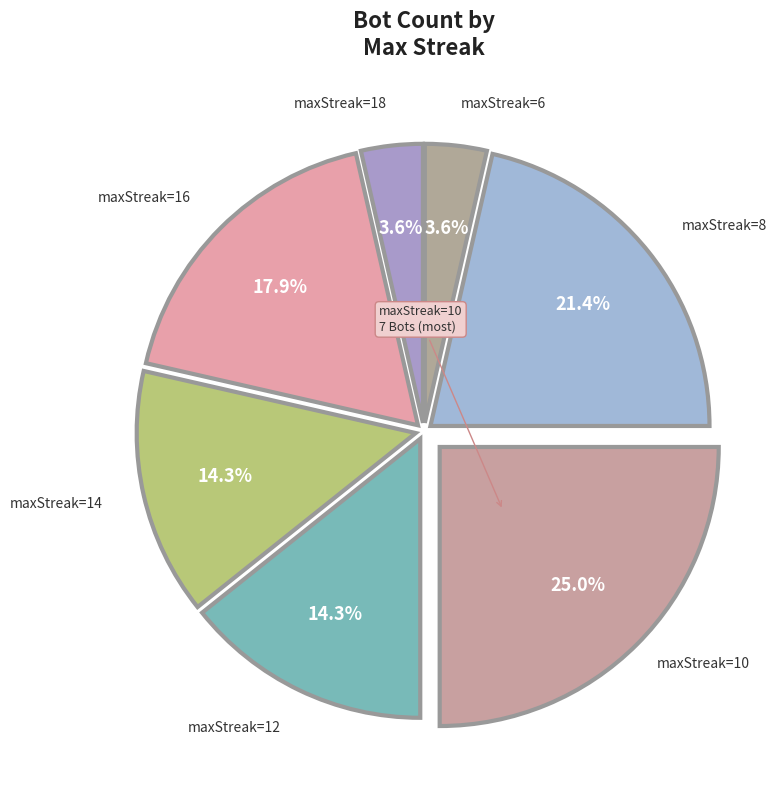

How many slices are in this pie chart?

7